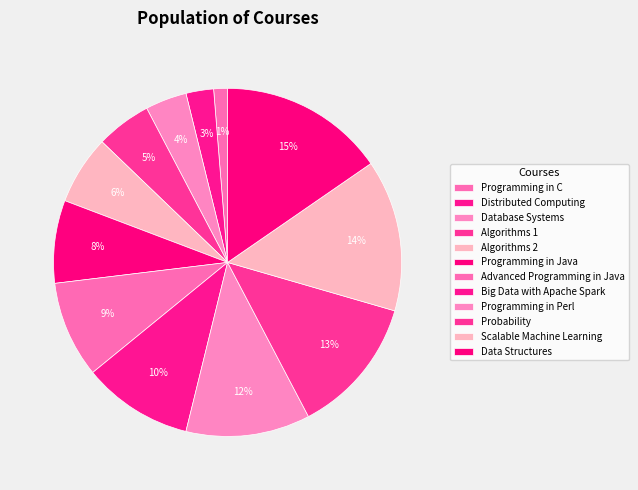

How many segments does this pie chart have?

12